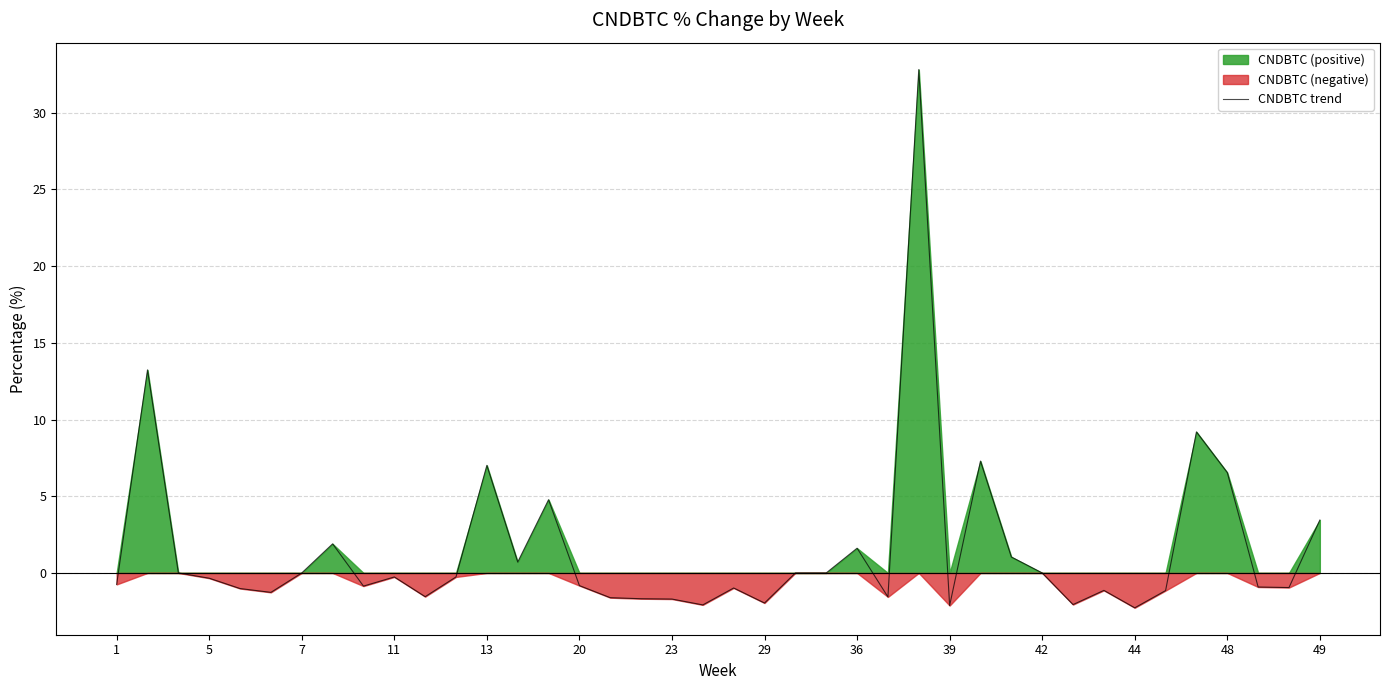

How many interior local peaks (higher than both neighbors) does the data have?

11